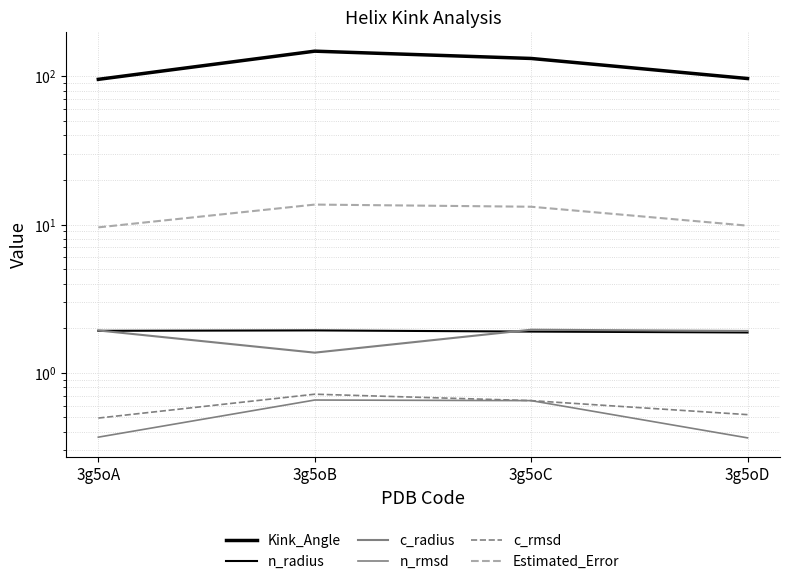

Does the chart have visible grid lines?

Yes